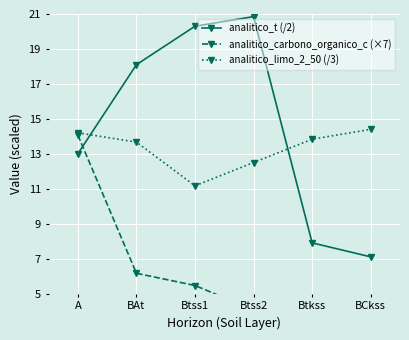

Which series changed the most between Btkss and BCkss?

analitico_t (/2)